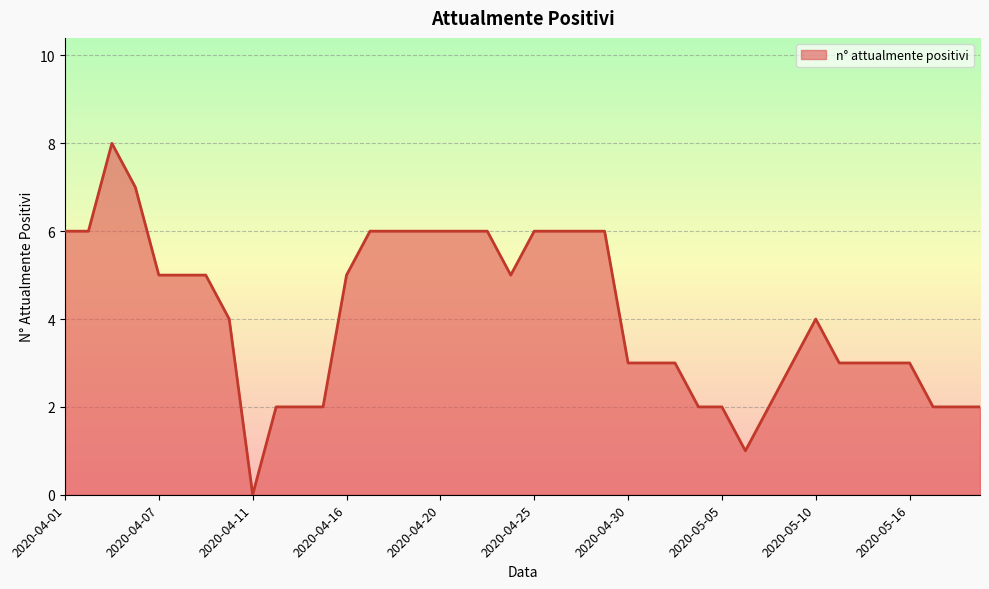

How many lines are shown in the chart?

1